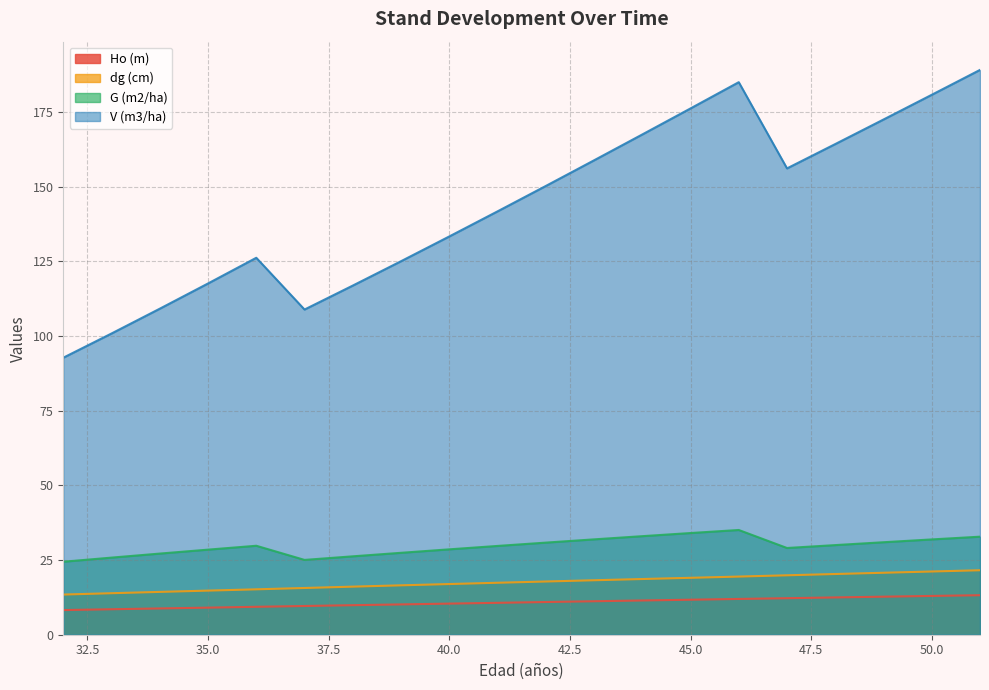

True or false: Ho (m) and G (m2/ha) cross at least once.

False